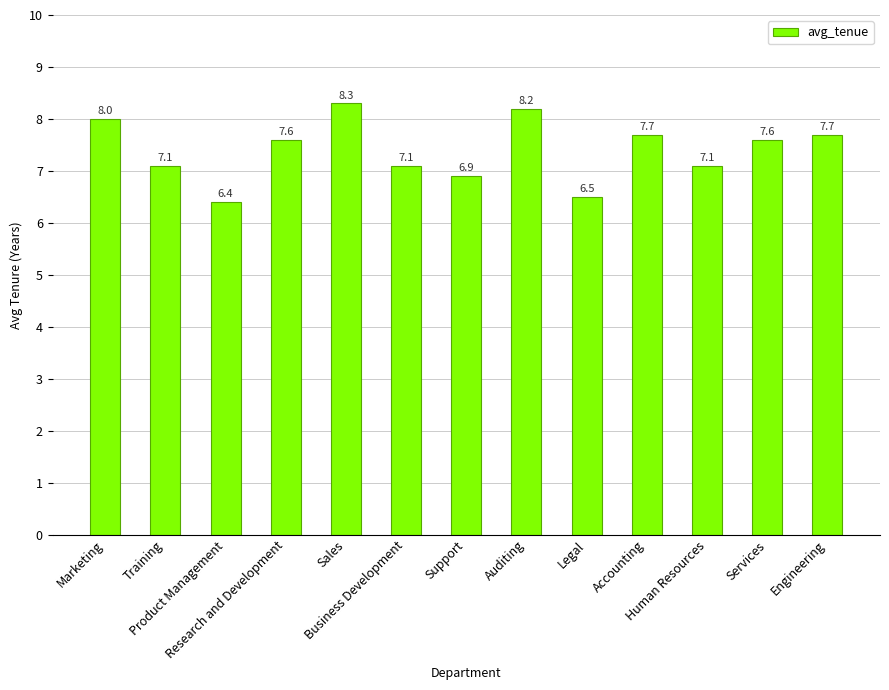

How many values are below 7?

3